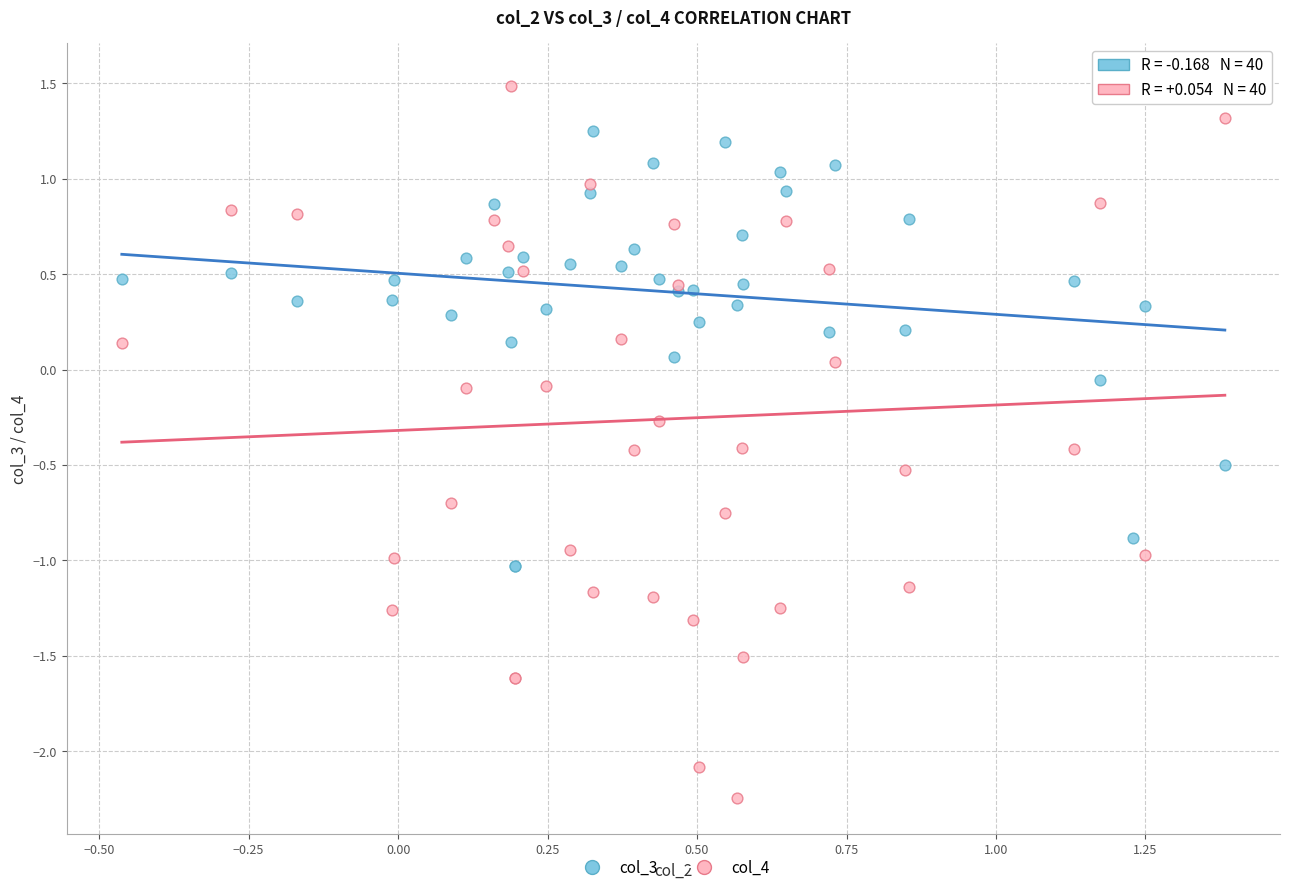

What are all the series names shown in the legend?

col_3, col_4